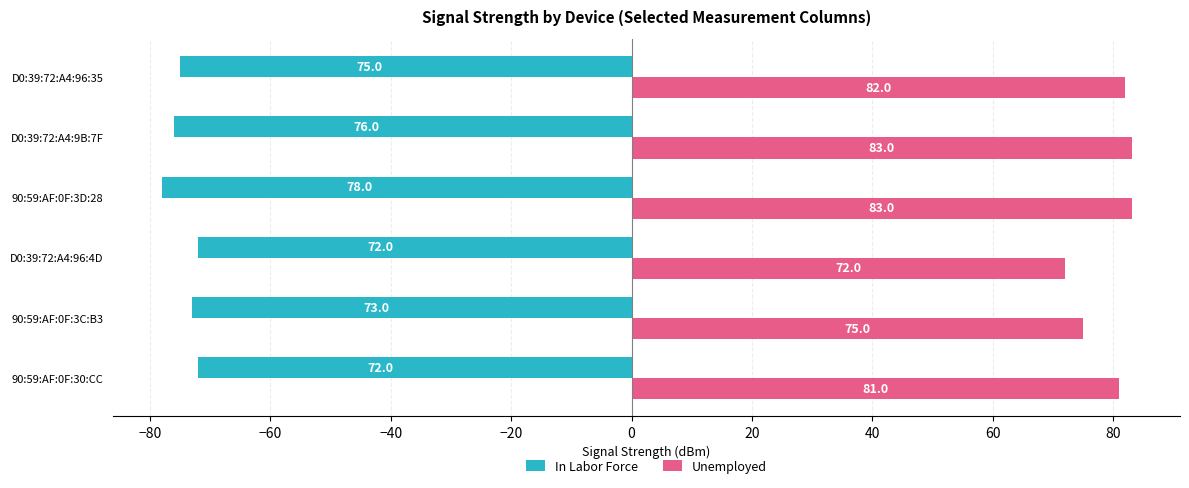

Which series has the largest total across all categories?

Unemployed